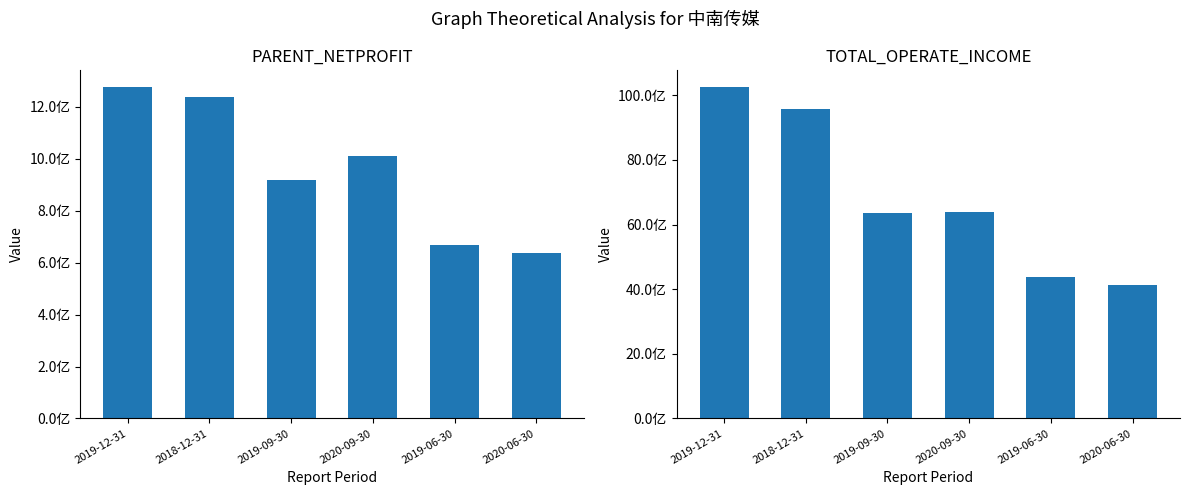

The PARENT_NETPROFIT series shows 345080832.7 at 2019-06-30. True or false?

False